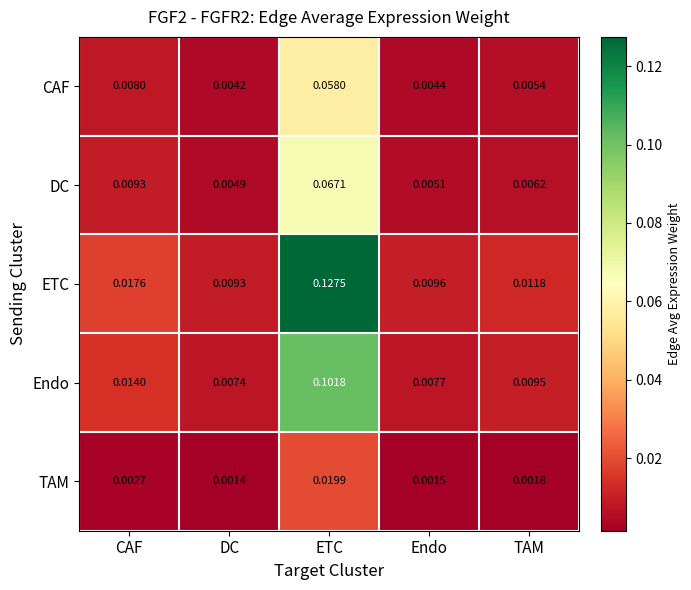

Which category has the lowest value across all series?

DC